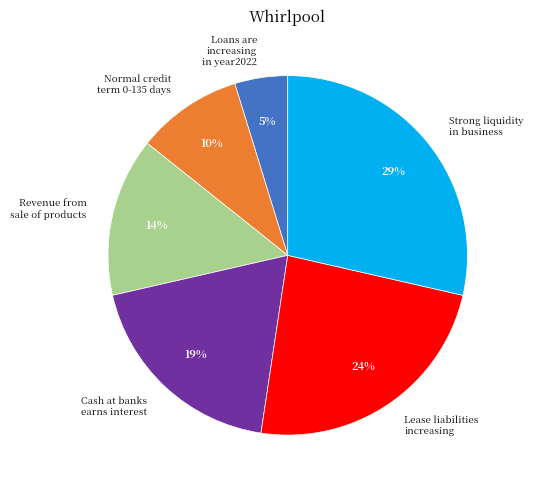

To the nearest percent, what is the difference between the largest and smallest slice percentages?

24%